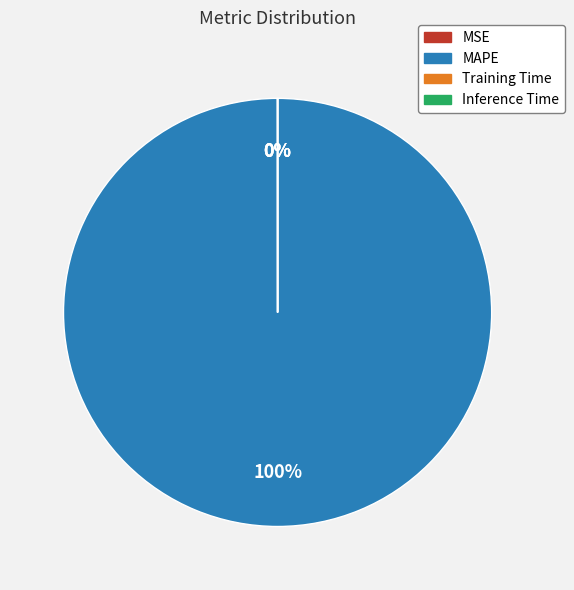

Which category has the biggest portion of the pie?

MAPE